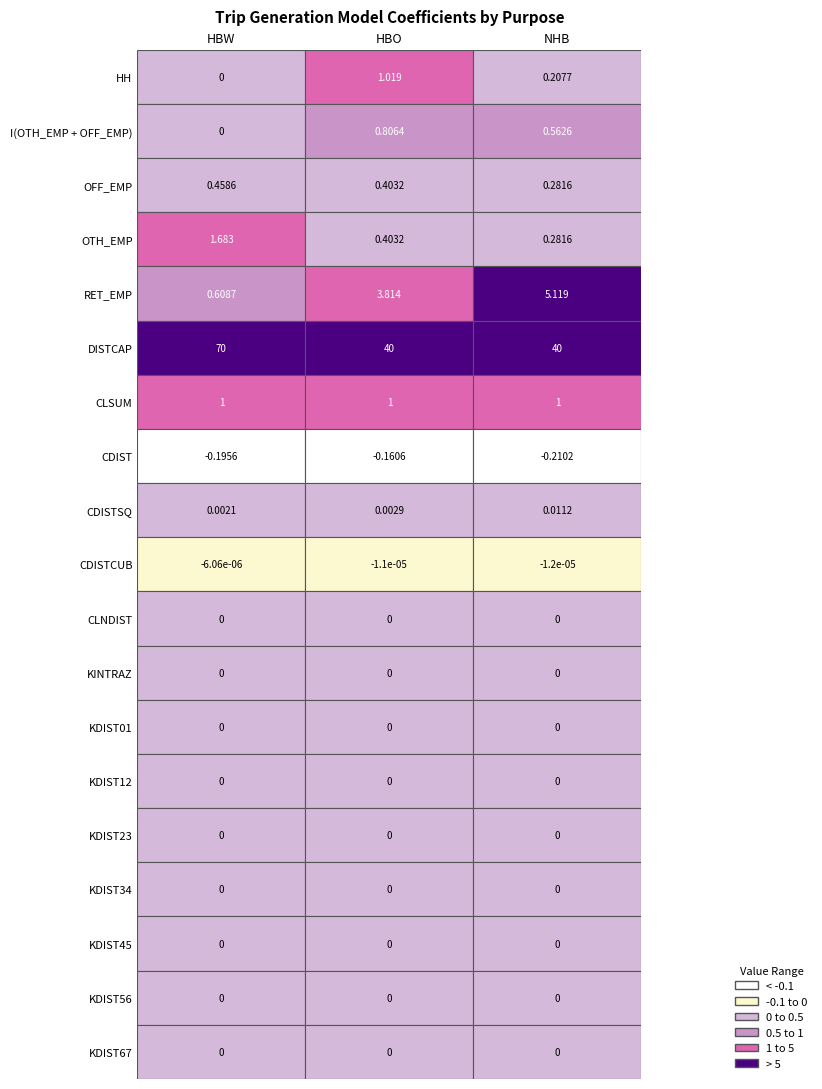

What is the highest value of the OTH_EMP series?

1.7